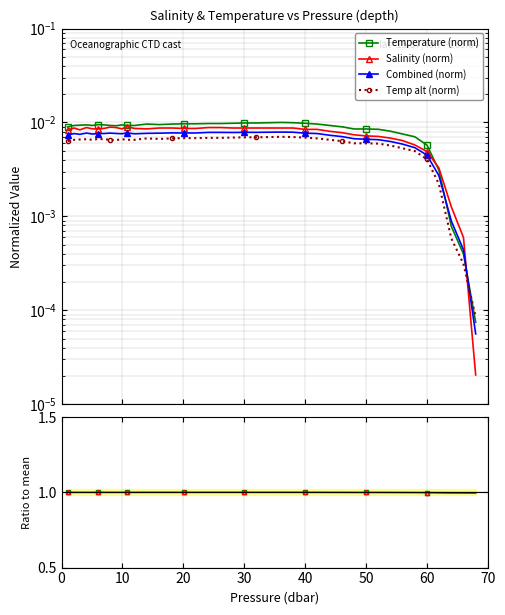

True or false: S ratio and Salinity (norm) cross at least once.

False